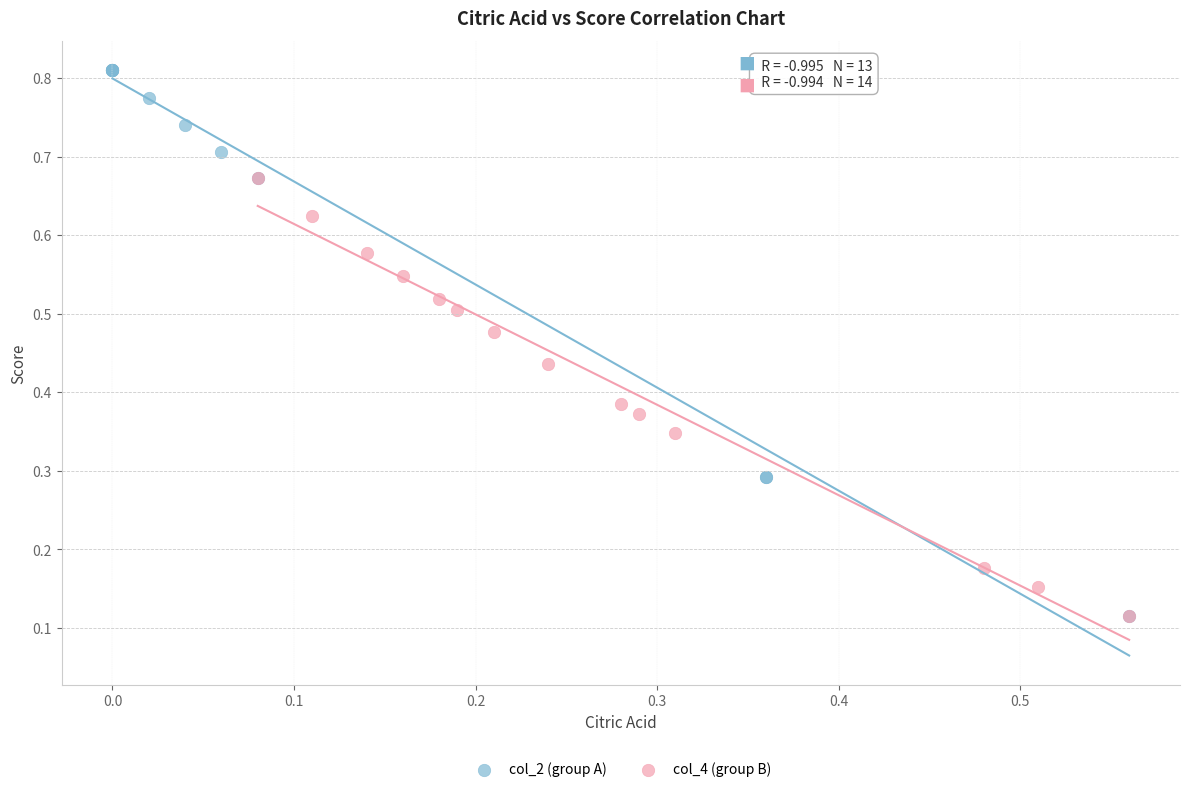

Which series contains the highest Y value?

col_2 (group A)